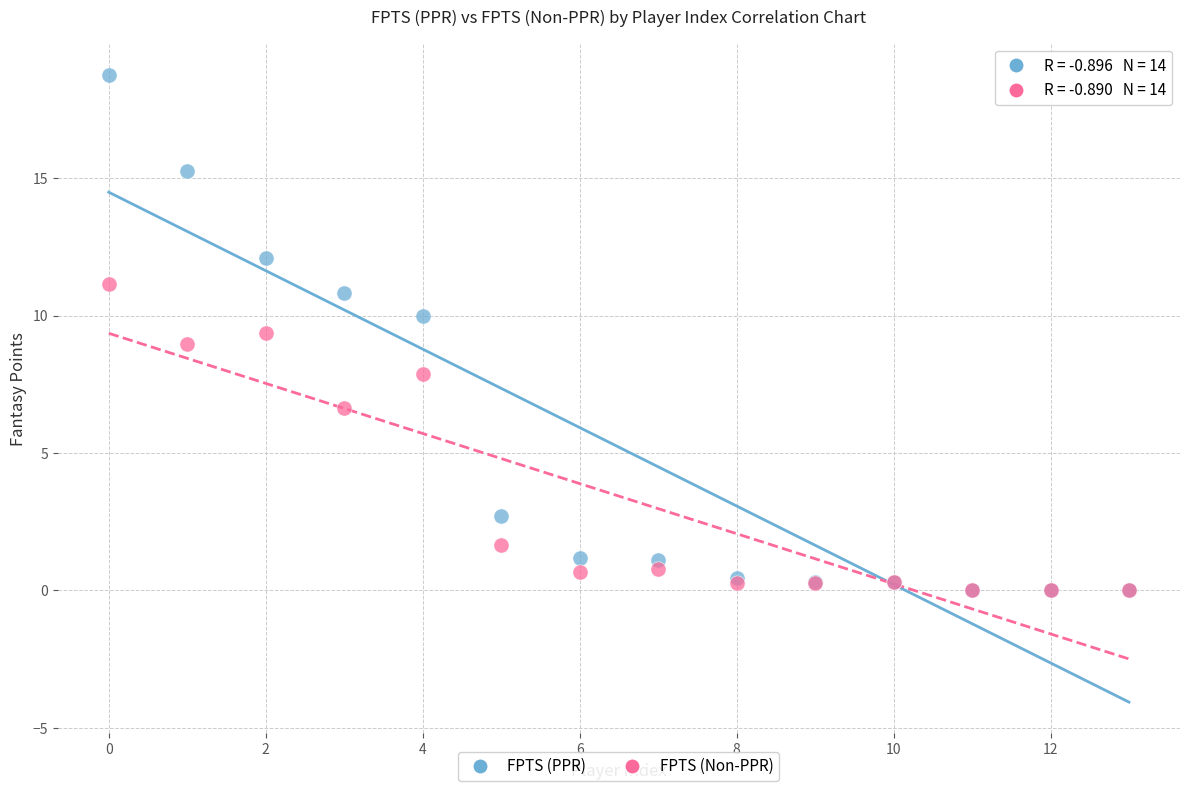

In the FPTS (Non-PPR) series, what Y value is closest to 5?

6.7